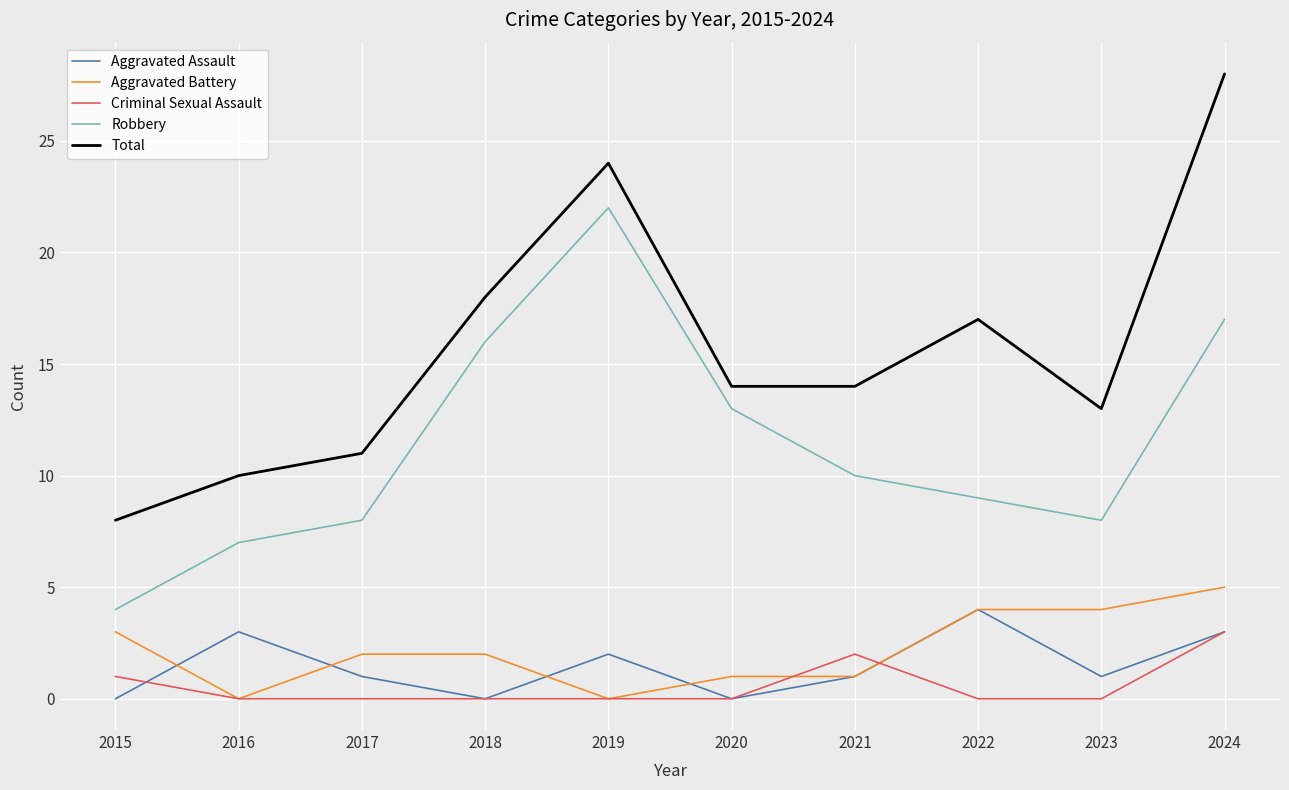

What is the average value of the Criminal Sexual Assault series?

1